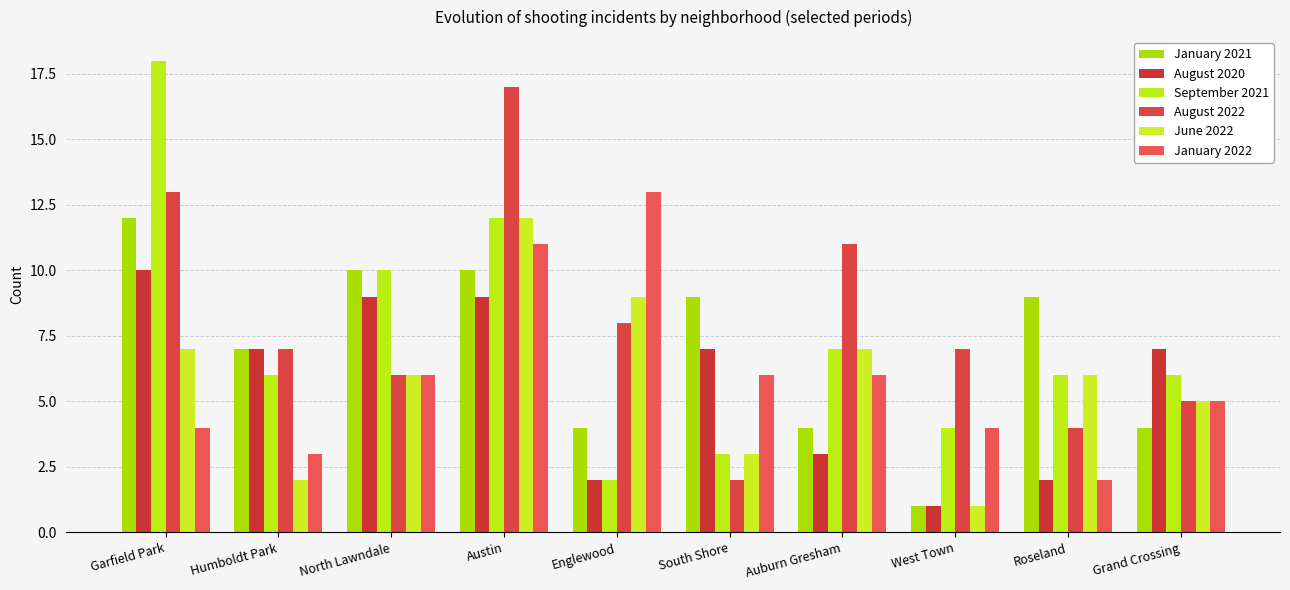

True or false: September 2021 has a value of 8 at Humboldt Park.

False